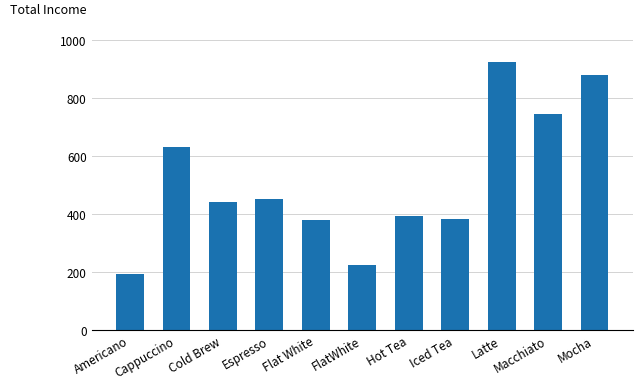

True or false: the data shows 440.0 at Cold Brew.

True